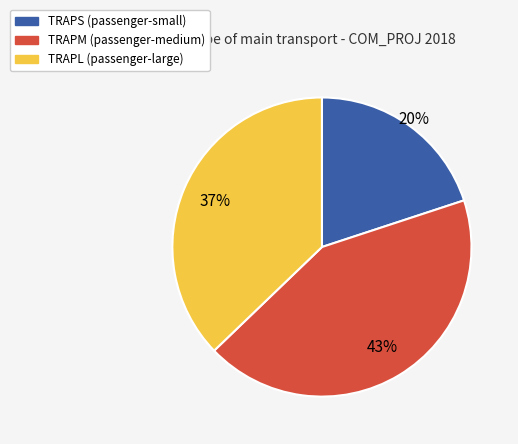

Which slice is the smallest?

TRAPS